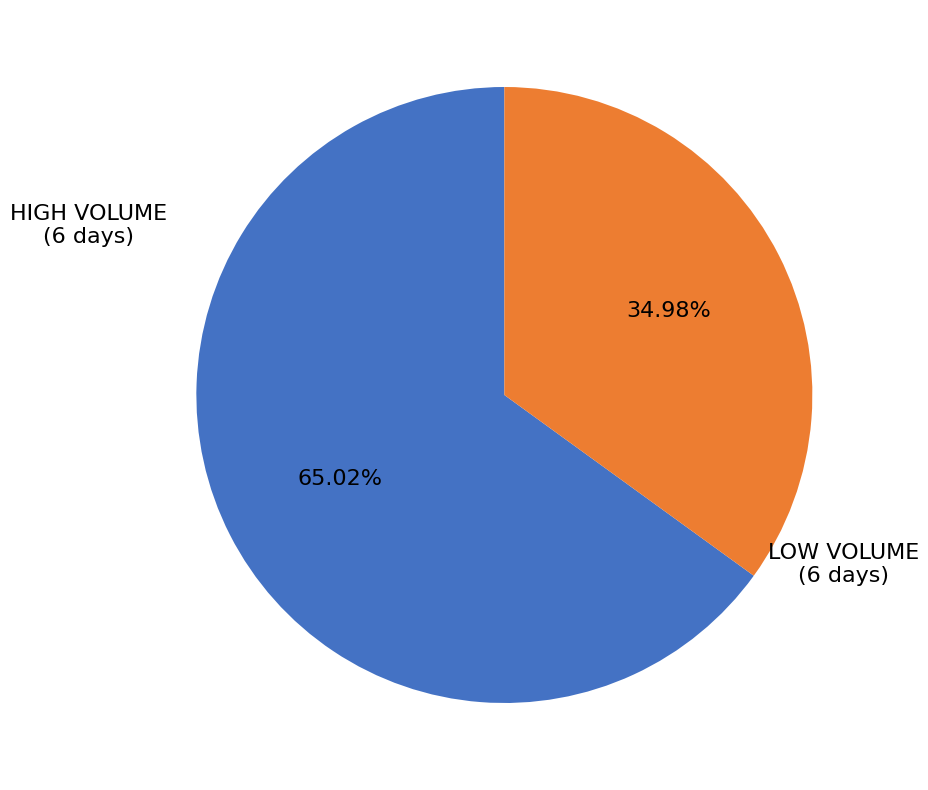

Rank the categories by value from lowest to highest.

LOW VOLUME (6 days), HIGH VOLUME (6 days)